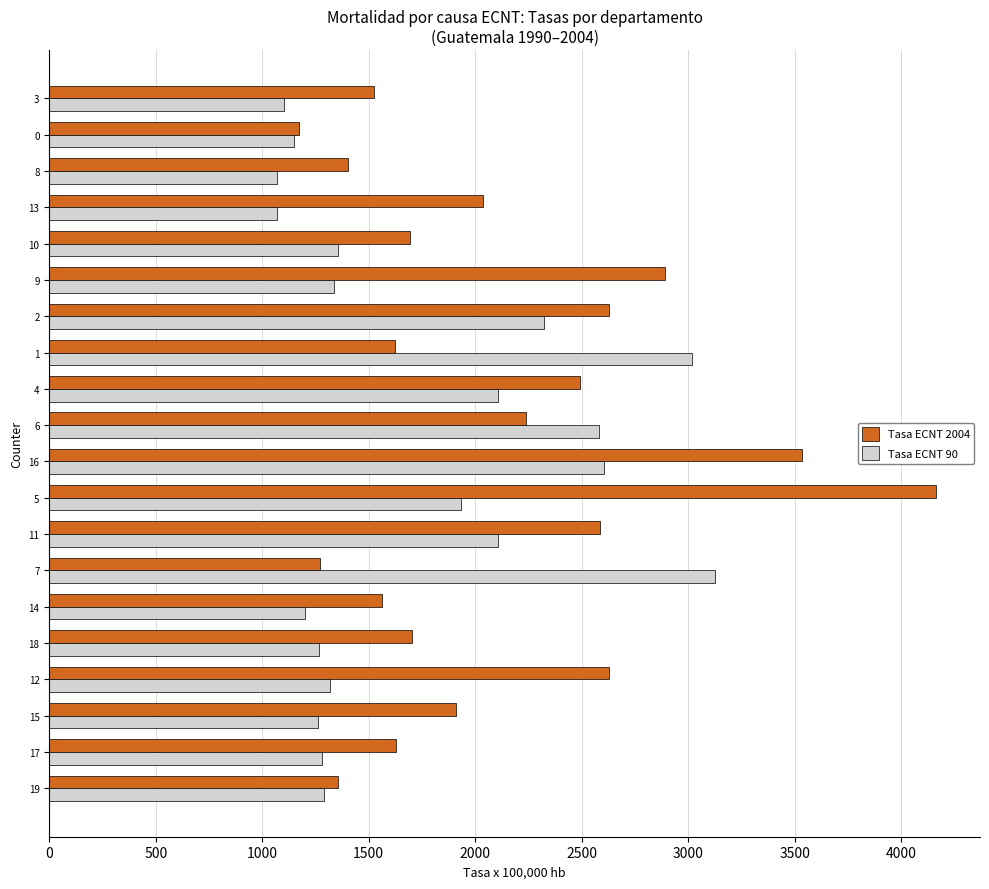

Is the value of Tasa ECNT 2004 at 14 greater than the value of Tasa ECNT 90 at 6?

No